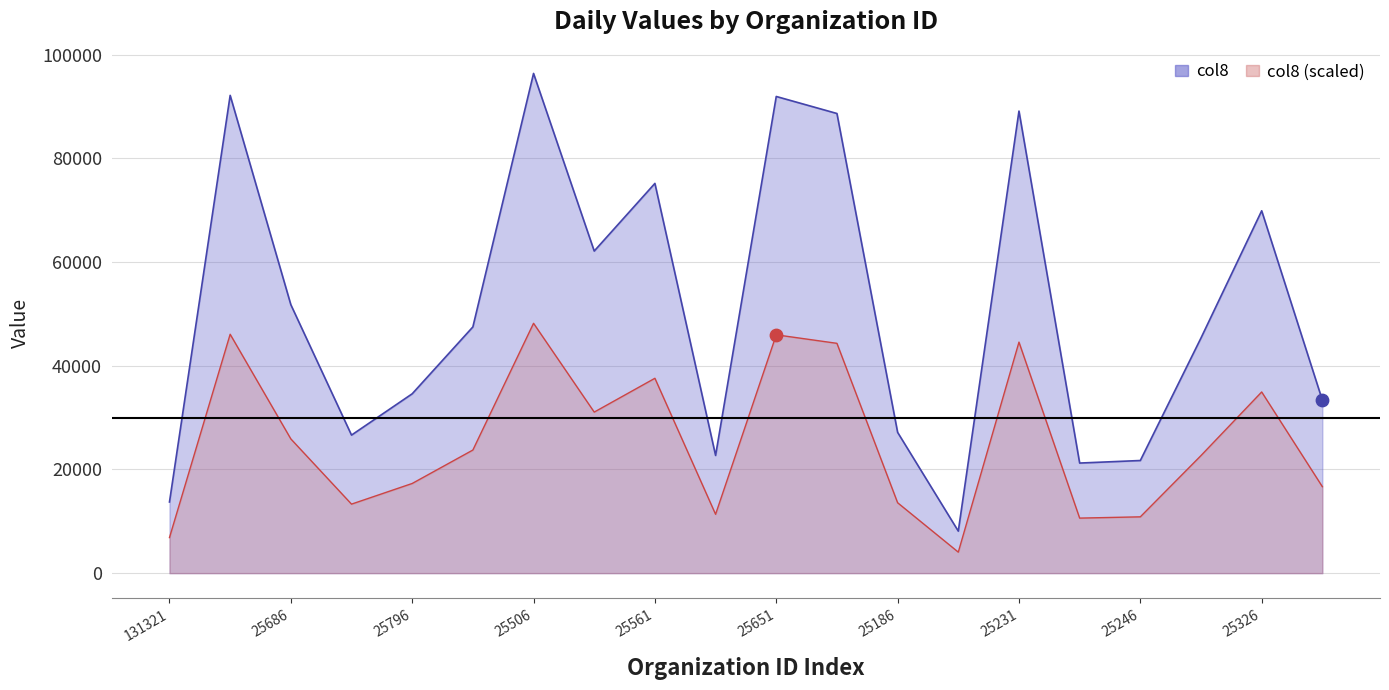

What is the ratio of the value at 25911 to the value at 25561?

0.6